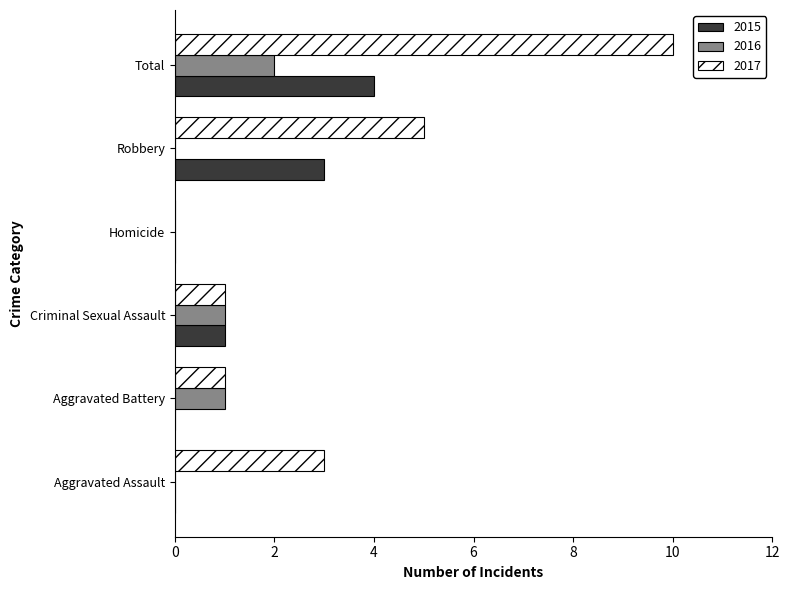

The 2017 series shows 3 at Aggravated Assault. True or false?

True